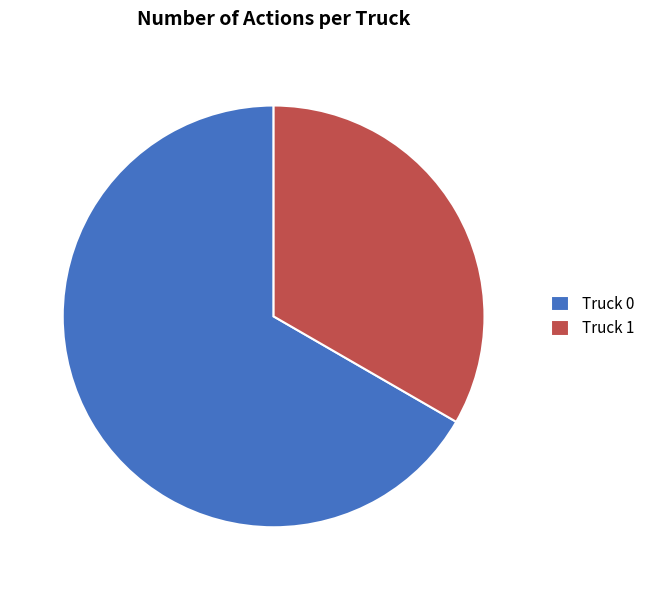

Is the sum of Truck 1 and Truck 0 greater than half?

Yes